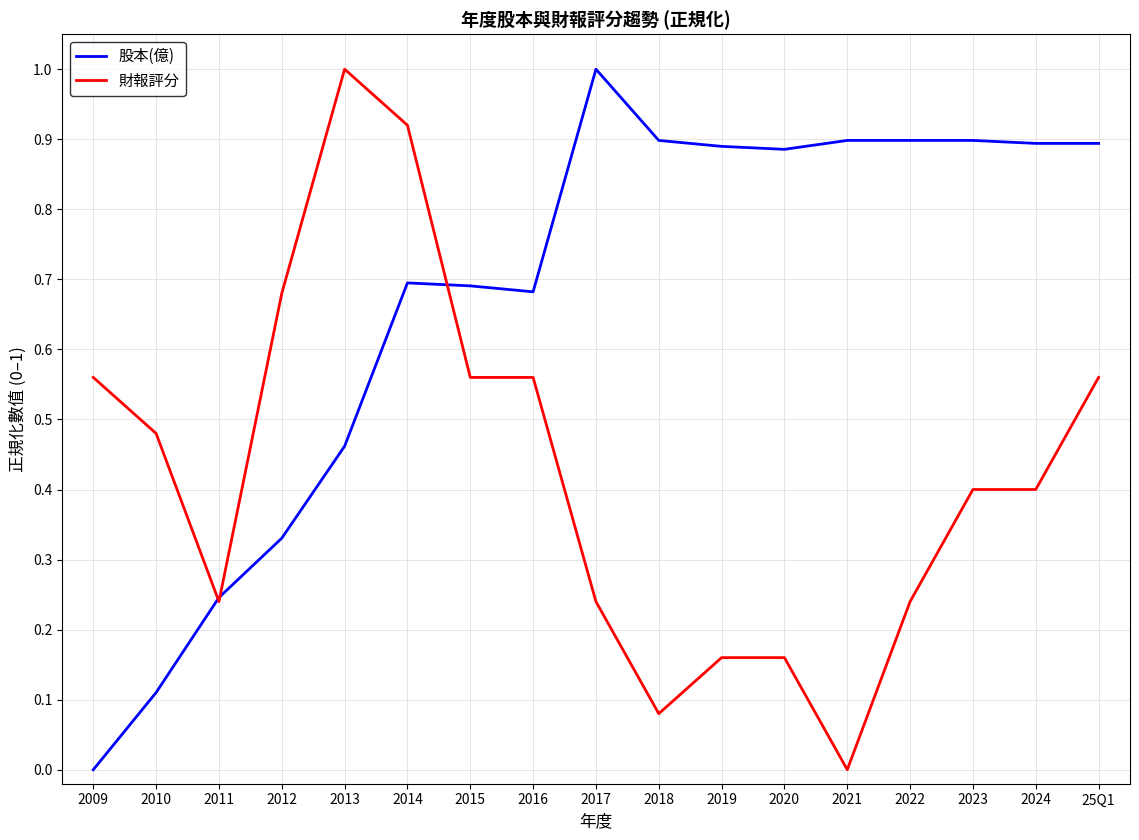

What is the sum of all 財報評分 values?

7.2